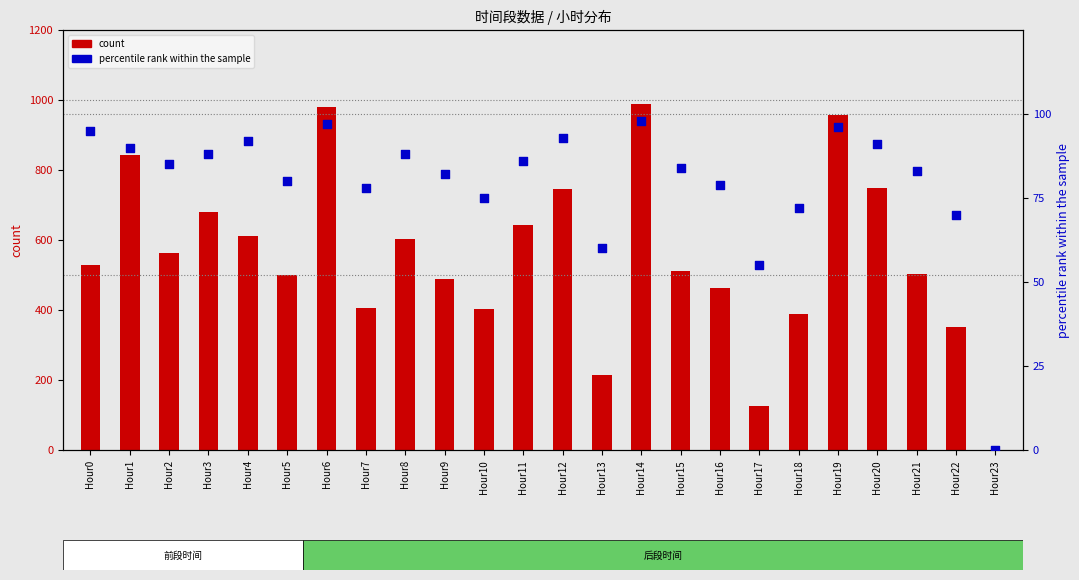

At which category is the sum across all series the highest?

Hour14